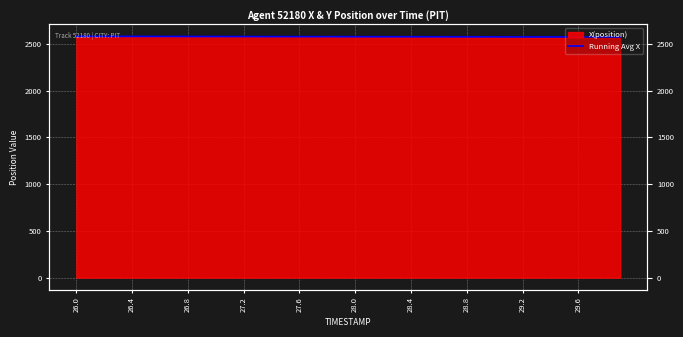

Reading left to right, extract all data points from this chart.

2581.4	2581.2	2581.0	2580.8	2580.6	2580.4	2580.2	2580.0	2579.8	2579.6	2579.4	2579.2	2579.0	2578.8	2578.6	2578.4	2578.2	2578.0	2577.8	2577.6	2577.4	2577.2	2577.0	2576.9	2576.7	2576.5	2576.3	2576.2	2576.0	2575.8	2575.7	2575.5	2575.3	2575.2	2575.0	2574.8	2574.7	2574.5	2574.4	2574.2